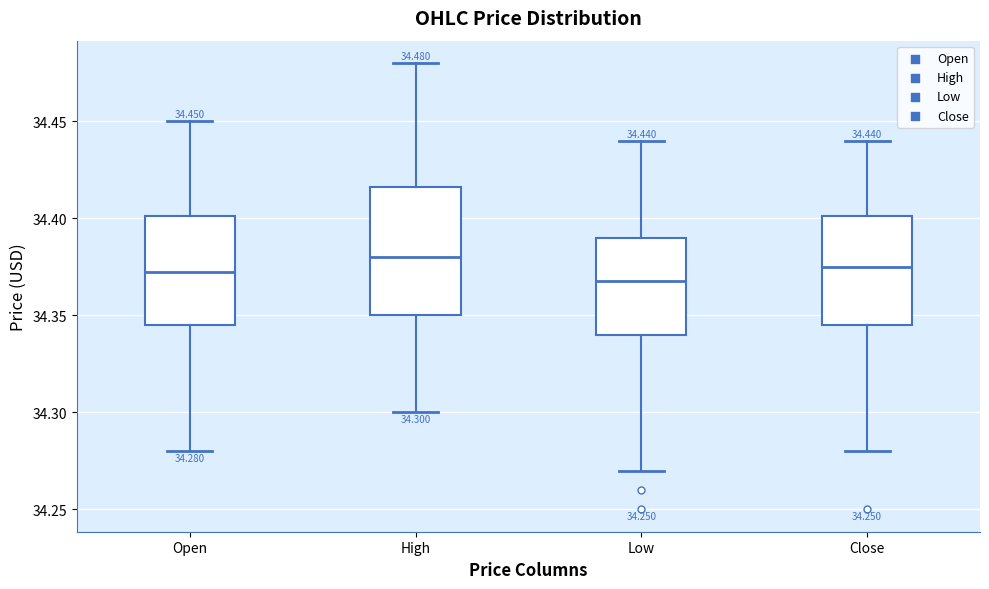

Which box is the tallest, from its lower edge to its upper edge?

High